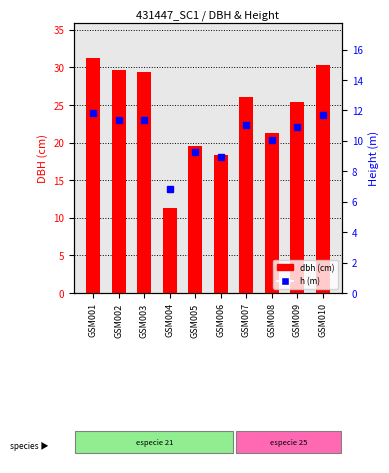

The h series shows 15.8 at GSM005. True or false?

False